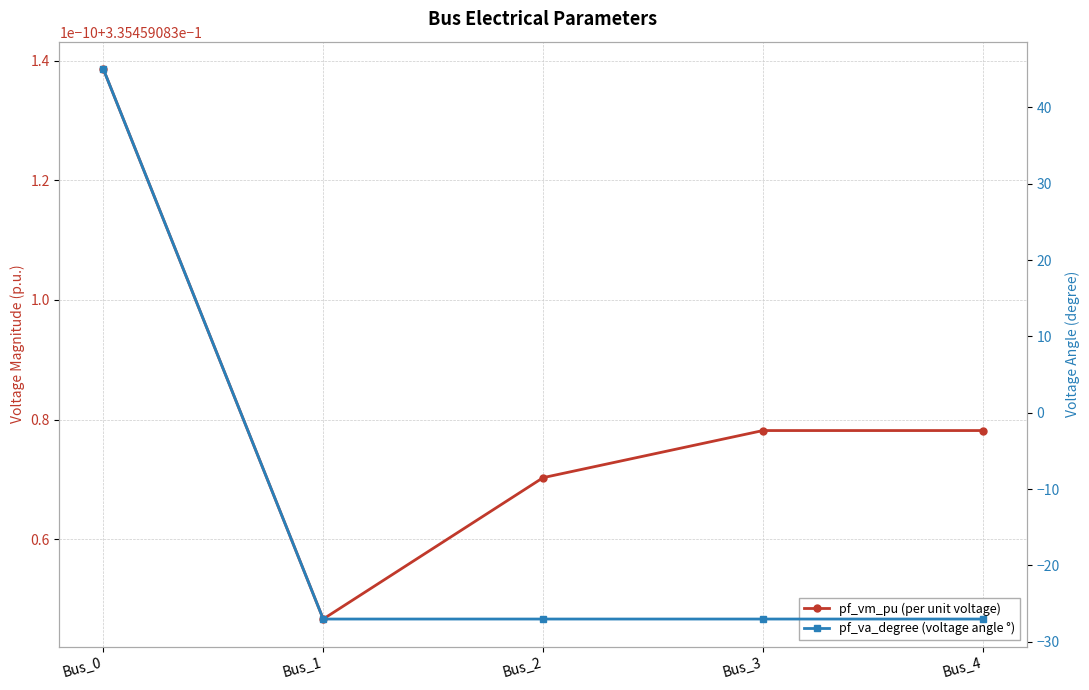

Between Bus_0 and Bus_1, which is larger?

Bus_0